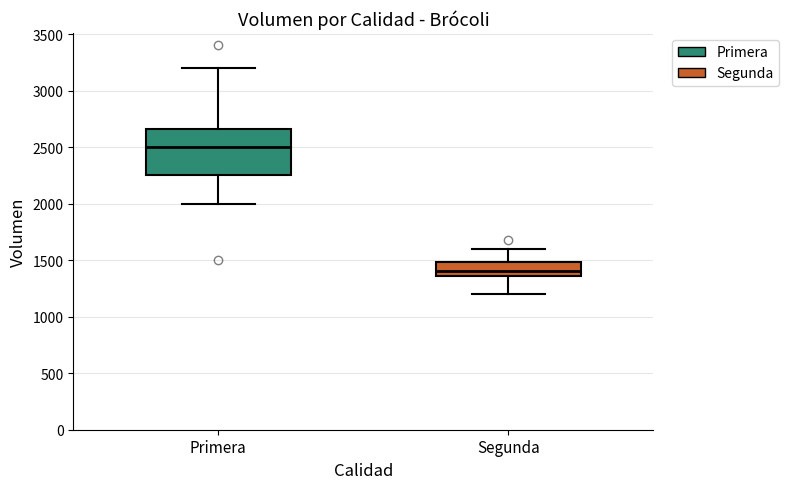

Reading left to right, read every box against the y-axis: the position of its median line, the range the box covers, and the ends of its whiskers. The values are not printed on the chart, so give them approximately, as read against the axis.

Primera: median 2500, box 2250 to 2650, whiskers 2000 to 3200
Segunda: median 1400, box 1350 to 1500, whiskers 1200 to 1600